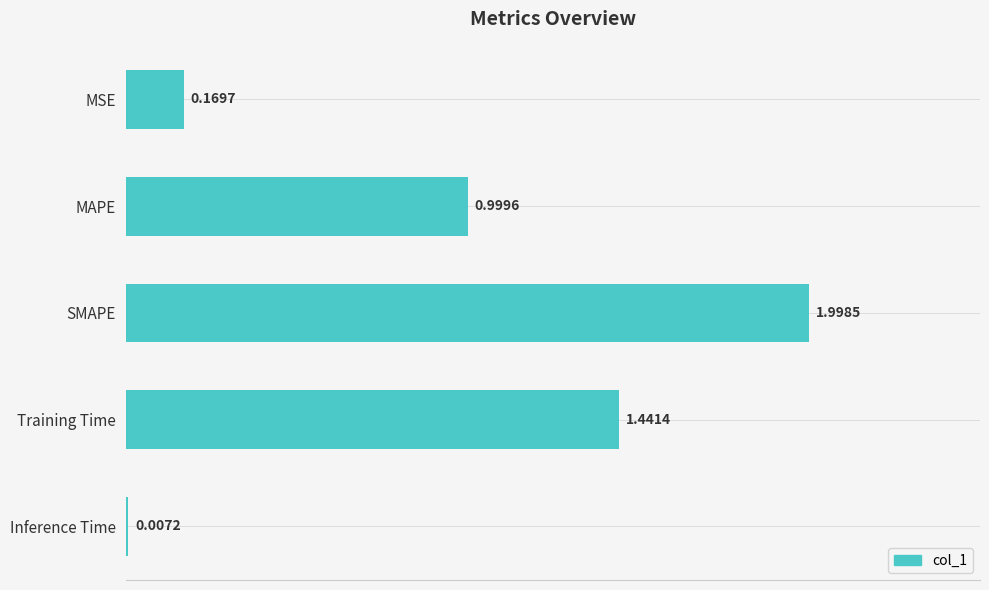

What is the sum of the values at SMAPE and MSE?

2.2